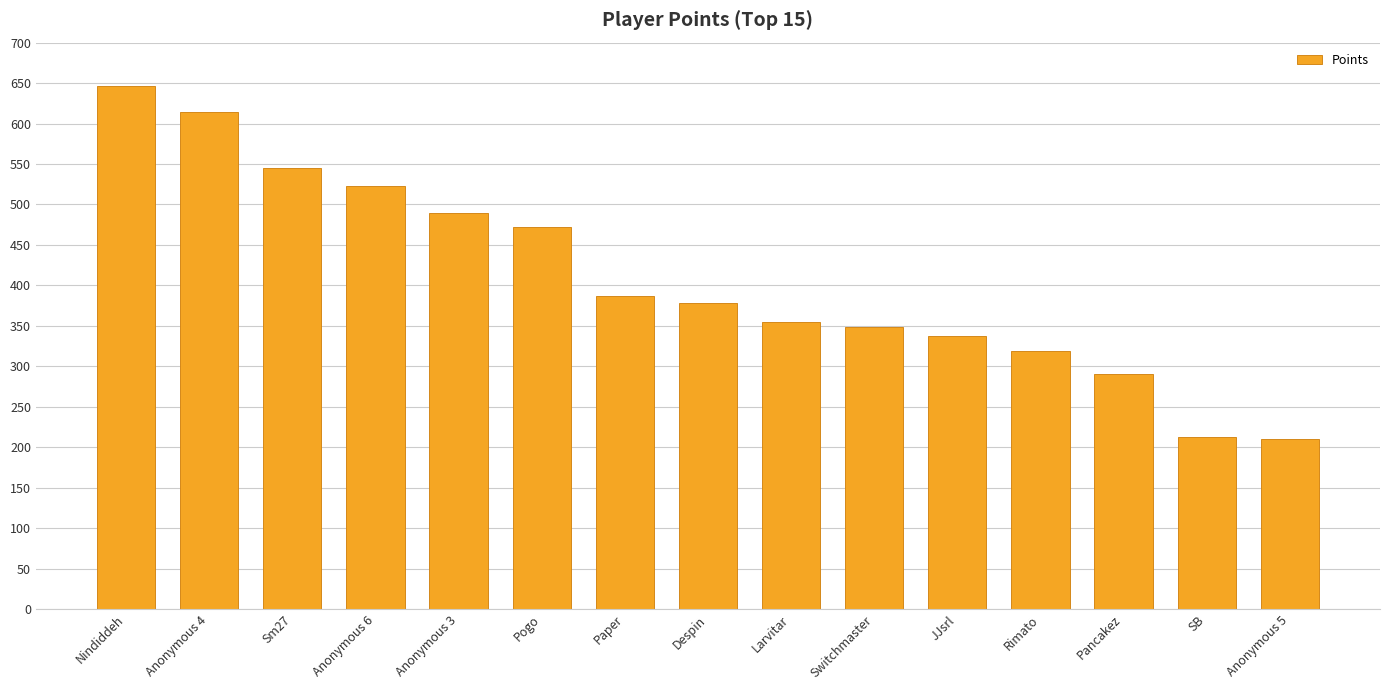

Between JJsrl and Anonymous 5, which is larger?

JJsrl